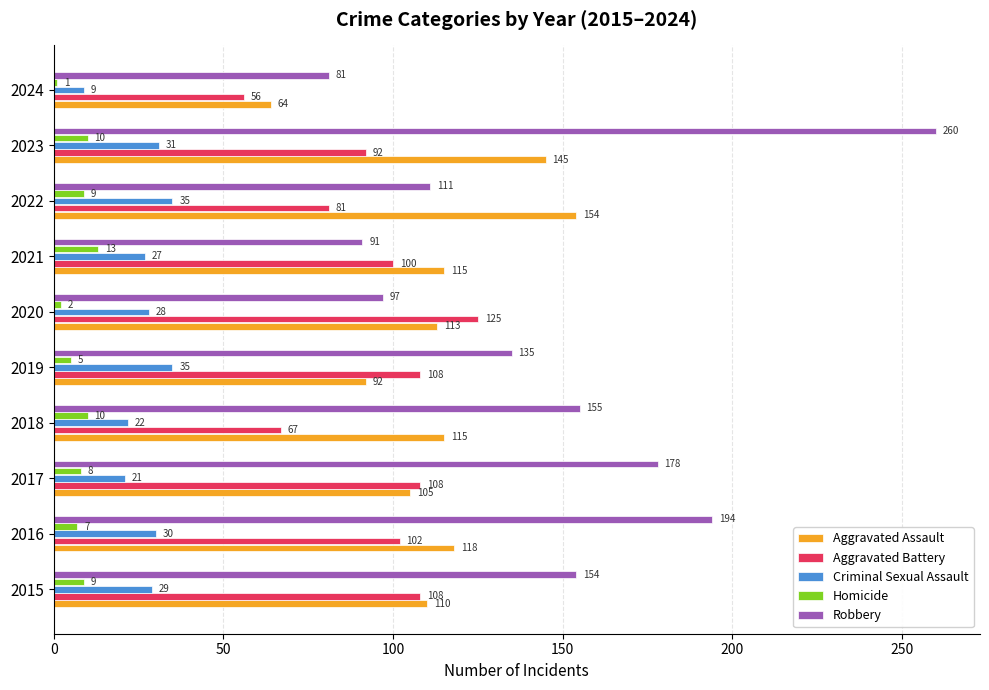

How many data points in Robbery are less than 154?

5